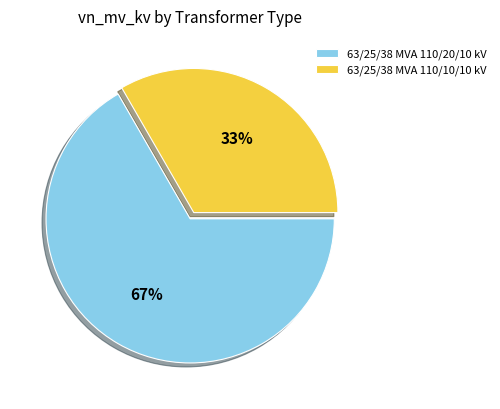

How many segments does this pie chart have?

2